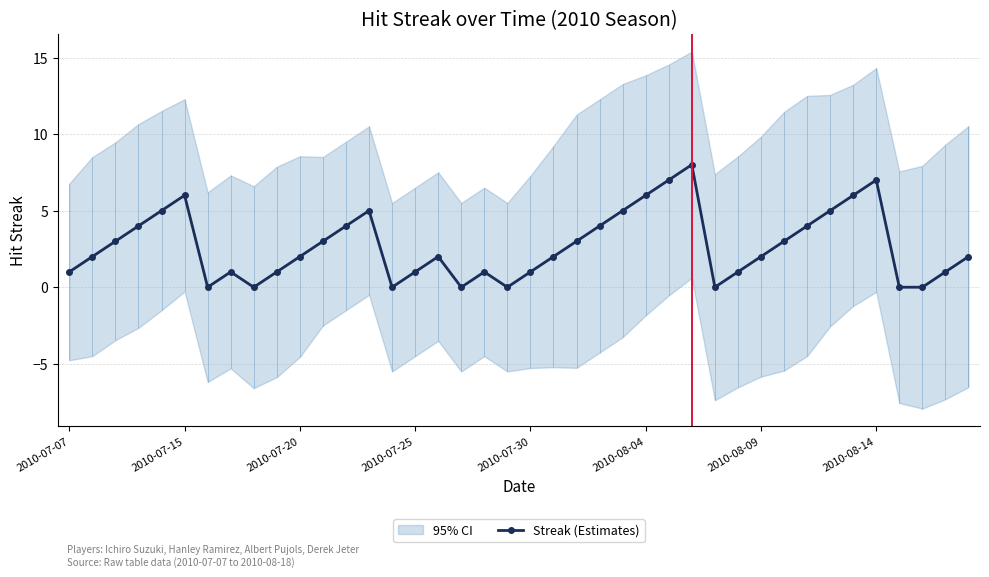

How many interior local valleys (lower than both neighbors) does the data have?

6